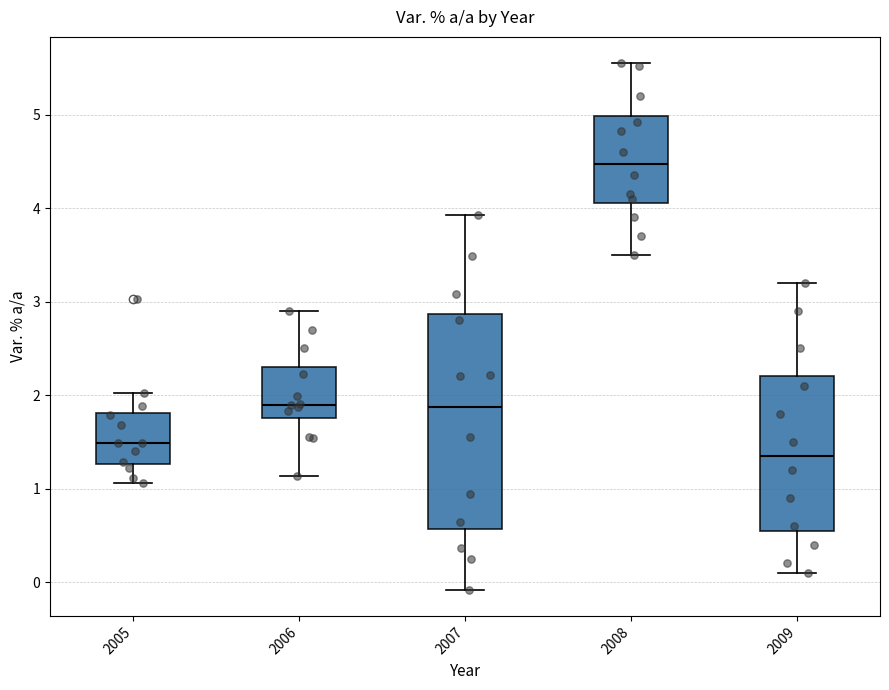

Where is the upper edge of the box at x = 2006 on the y-axis? The values are not printed on the chart, so give them approximately, as read against the axis.

2.3